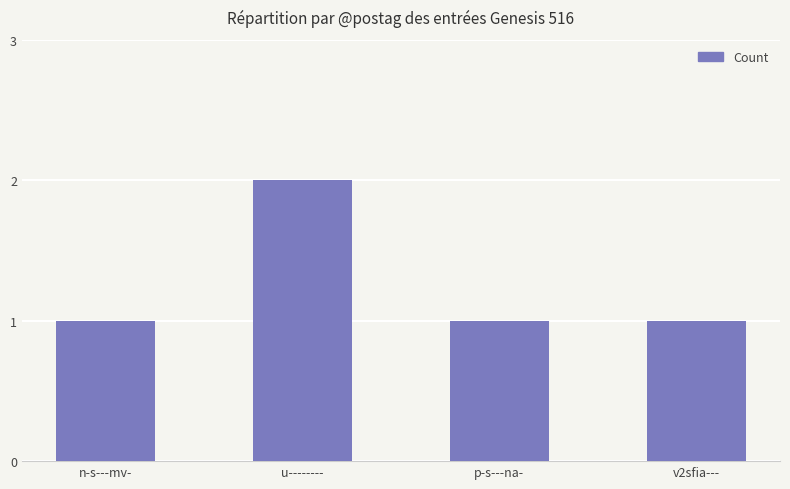

Reading right to left, extract all data points from this chart.

v2sfia---=1	p-s---na-=1	u--------=2	n-s---mv-=1